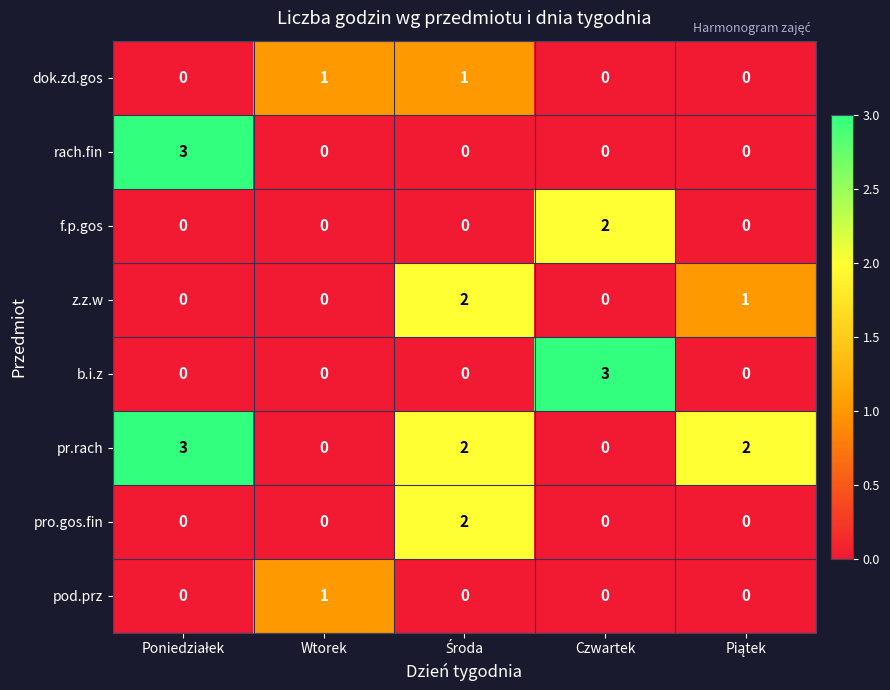

True or false: pro.gos.fin has a value of 0 at Wtorek.

True